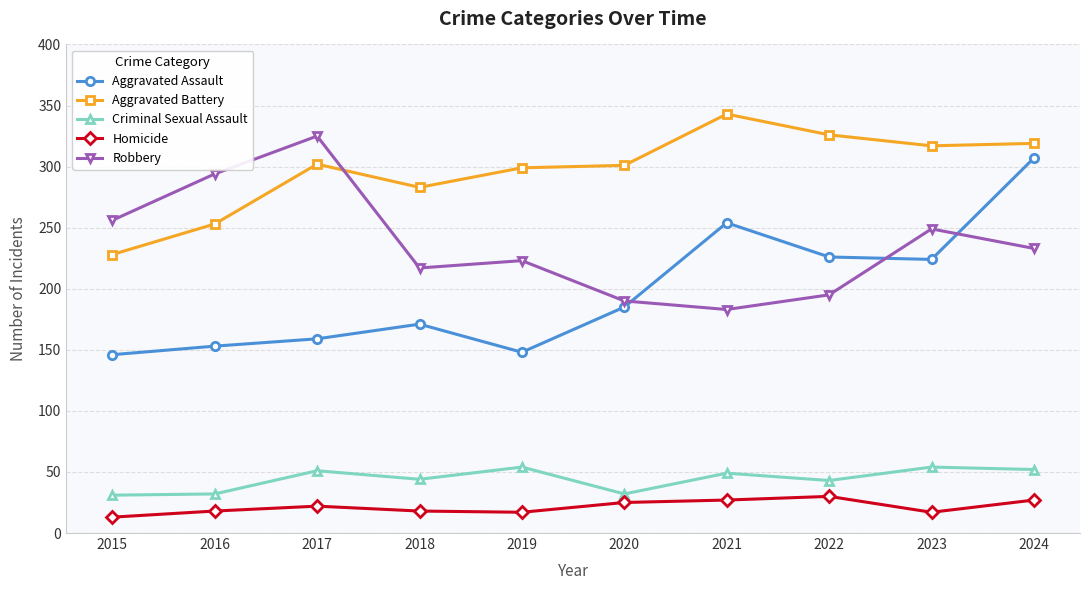

How many categories are shown in the chart?

10